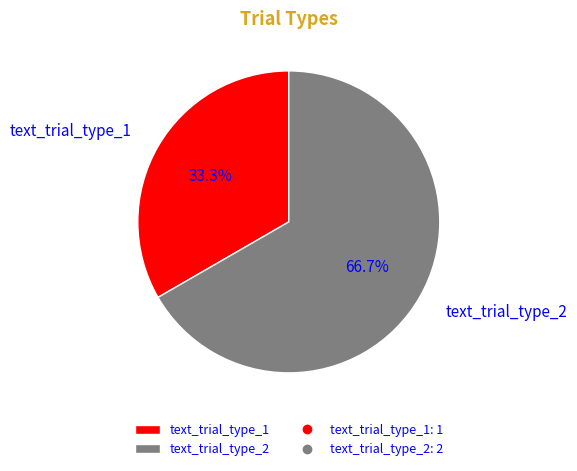

How many segments does this pie chart have?

2